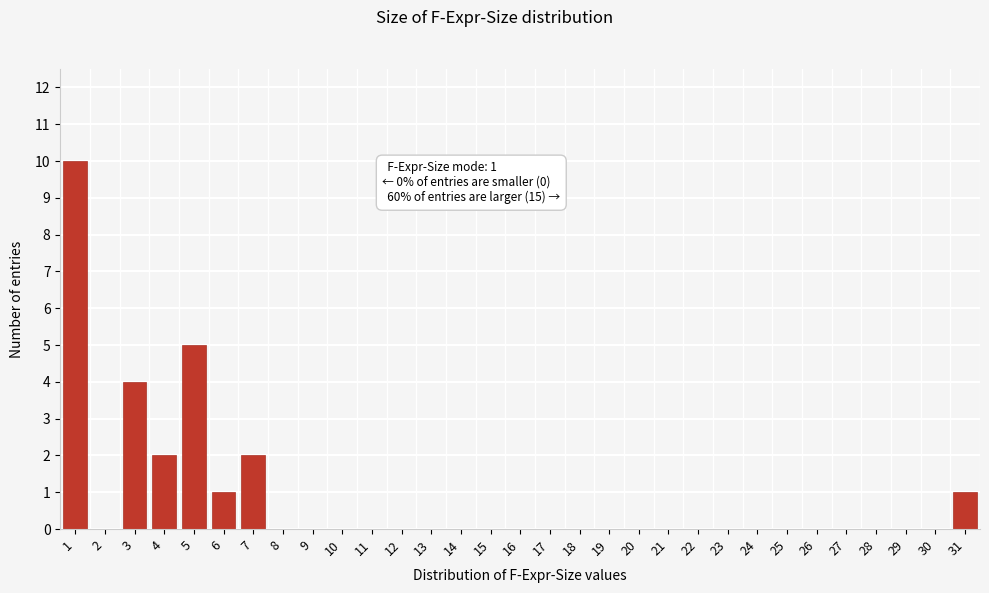

True or false: the data shows 0 at 24.

True